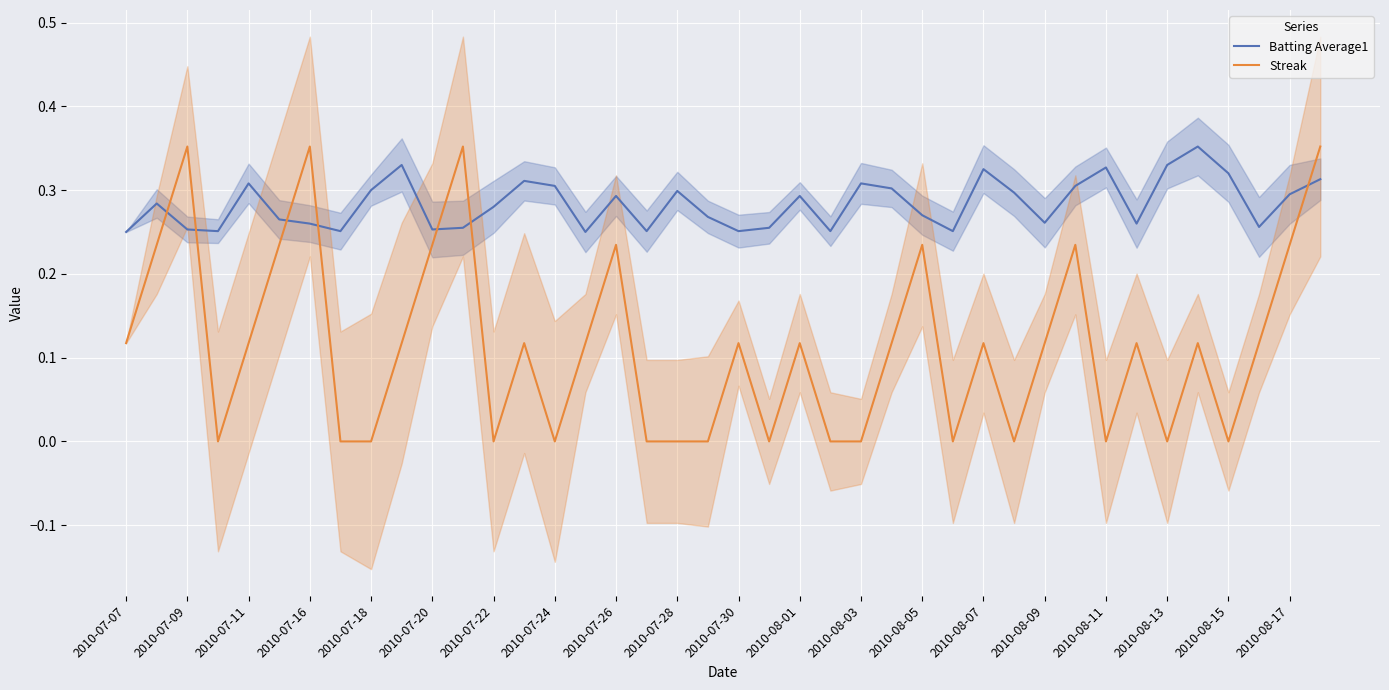

True or false: Batting Average1 has more than 2 interior local peaks.

True